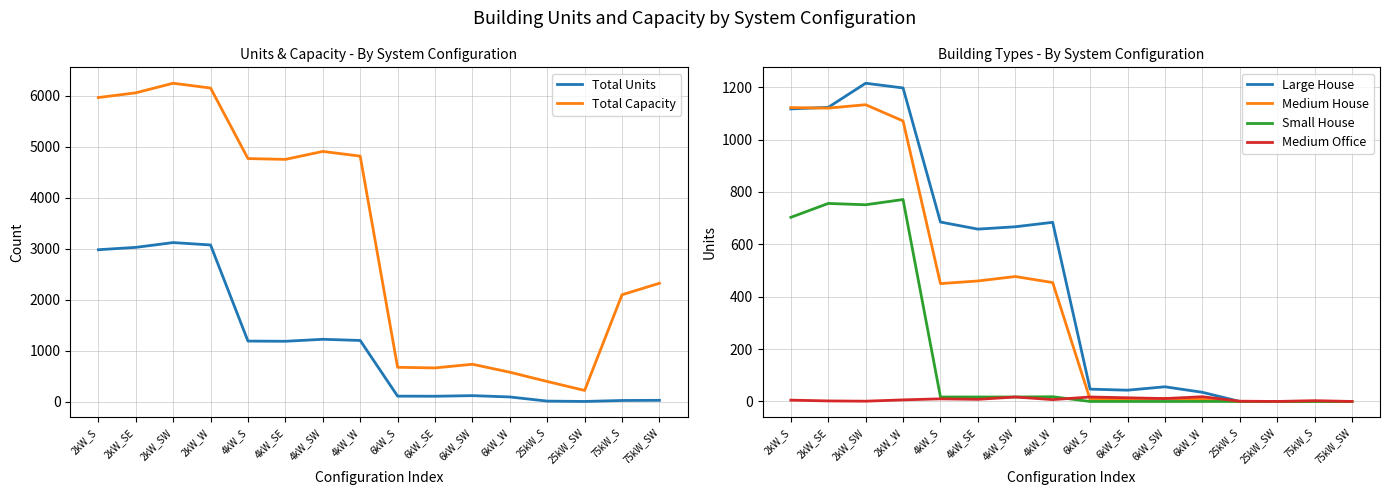

How many interior local valleys does the Small House series have?

1